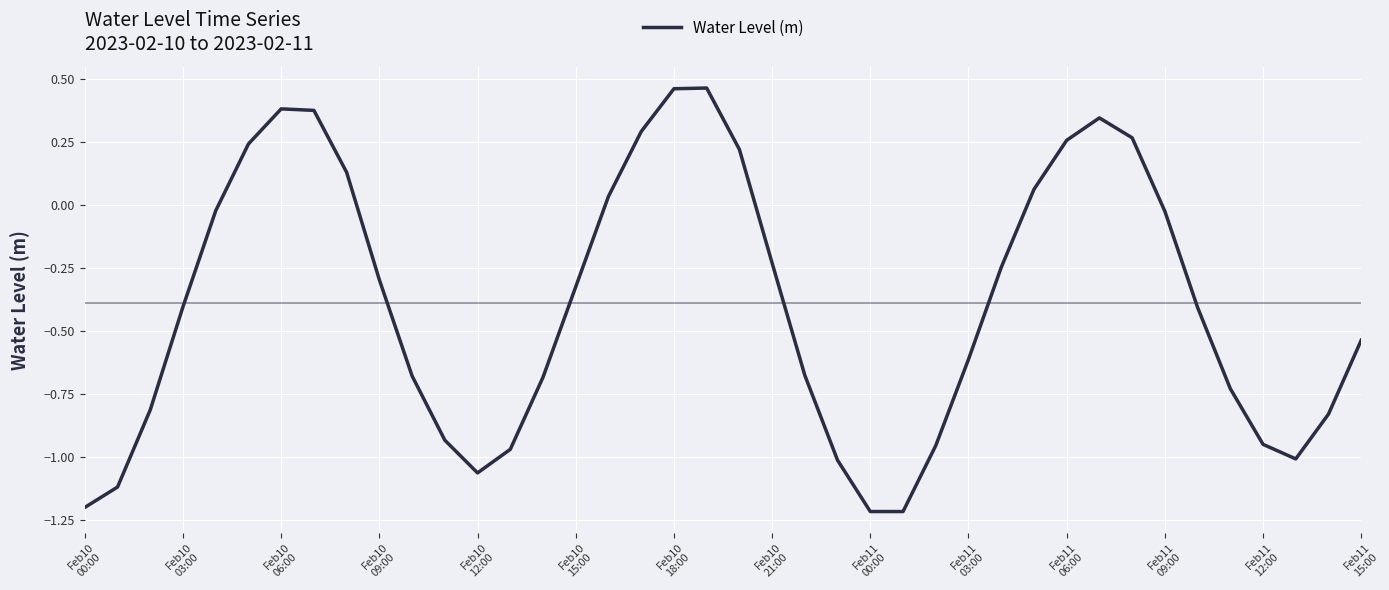

What is the average value?

-0.4